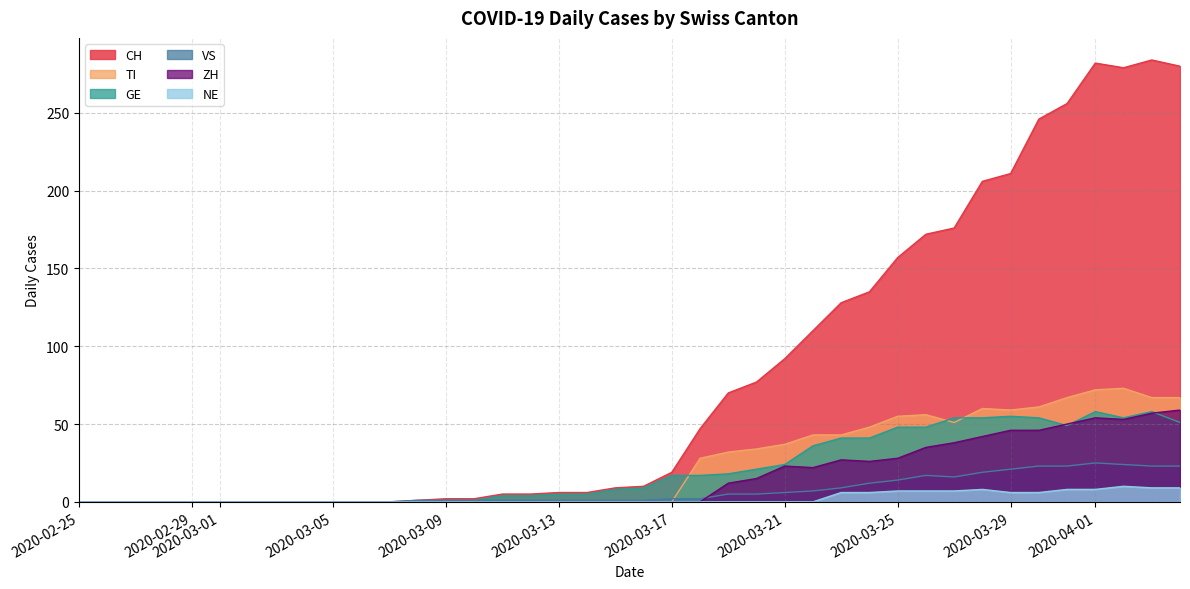

True or false: CH has a value of 92 at 2020-03-21.

True